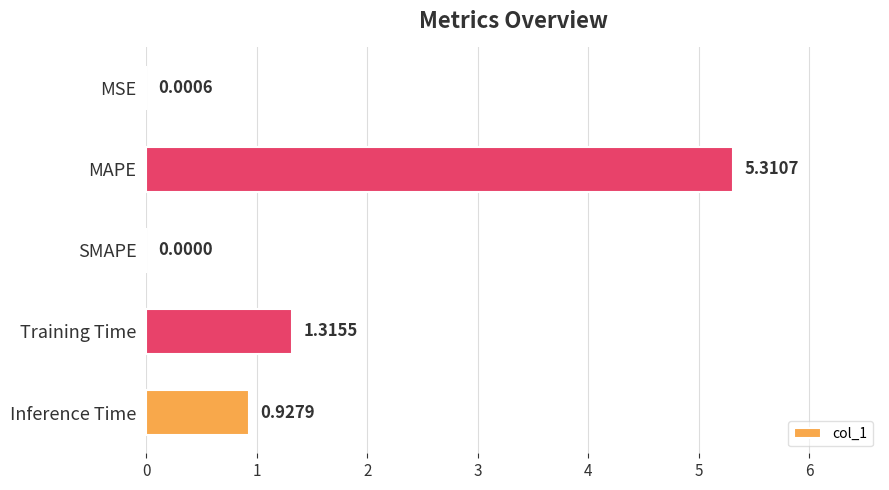

What is the sum of all values?

7.6